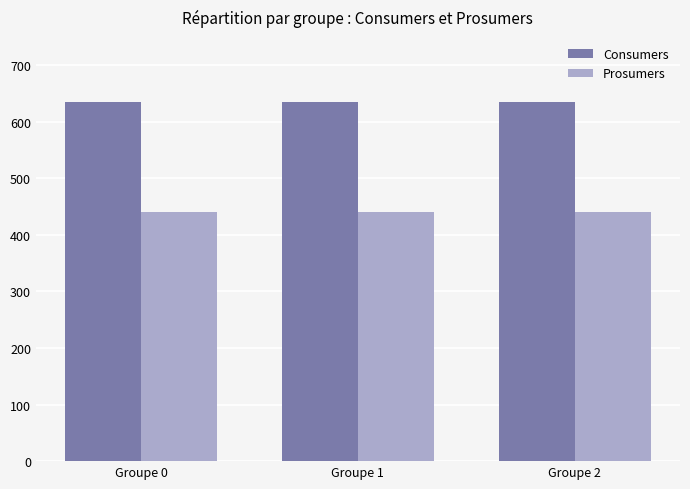

Count the number of categories in the chart.

3